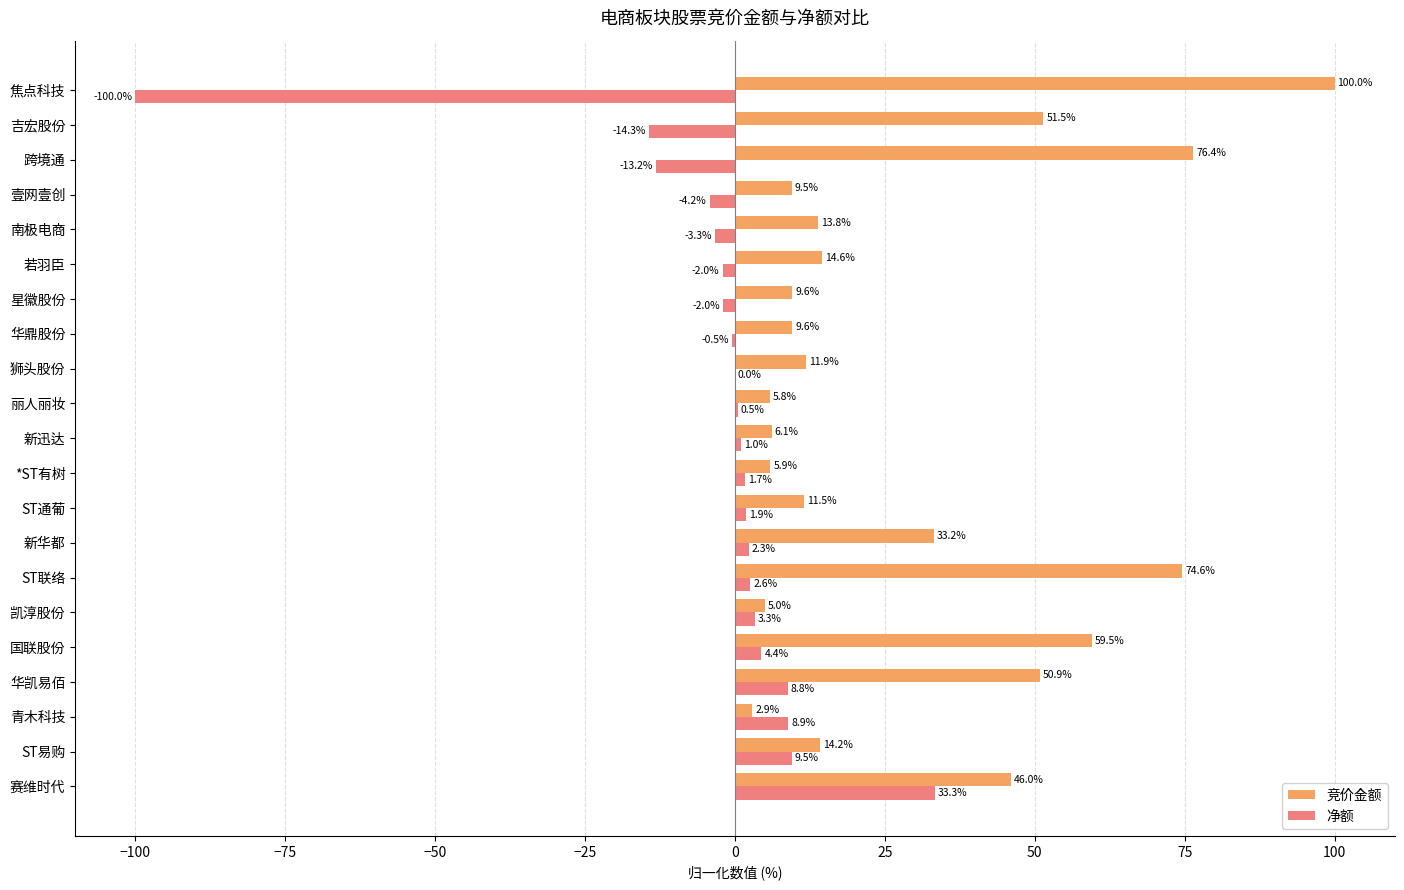

Which category has the highest value in the 竞价金额 series?

焦点科技